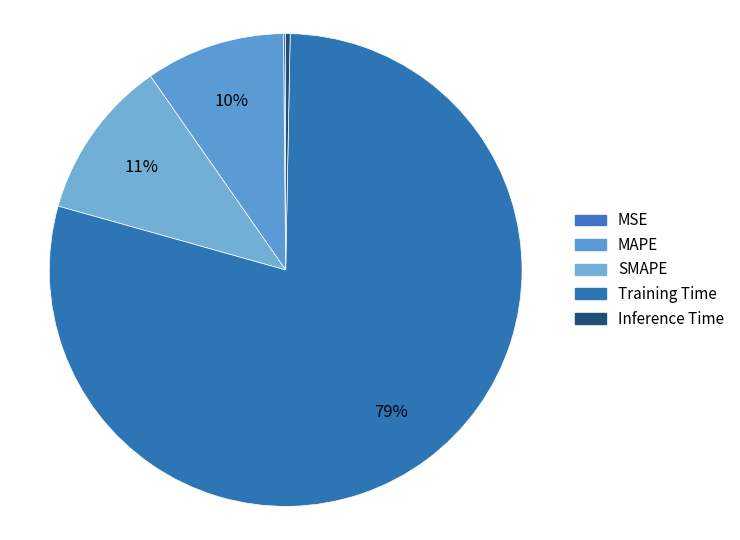

Rank the categories by value from highest to lowest.

Training Time, SMAPE, MAPE, Inference Time, MSE